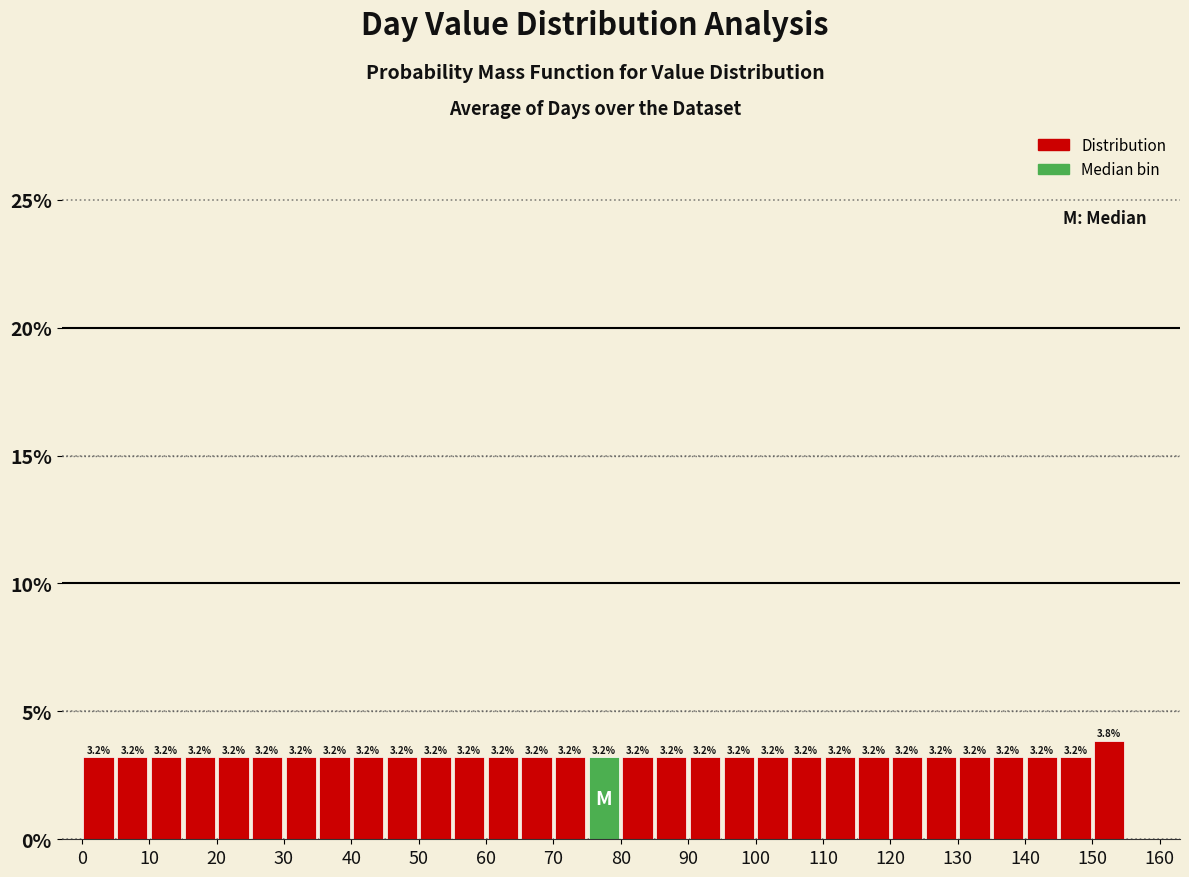

Reading left to right, transcribe this chart: for each bar, give the range it covers on the x-axis and its height.

0 to 5: 3.2
5 to 10: 3.2
10 to 15: 3.2
15 to 20: 3.2
20 to 25: 3.2
25 to 30: 3.2
30 to 35: 3.2
35 to 40: 3.2
40 to 45: 3.2
45 to 50: 3.2
50 to 55: 3.2
55 to 60: 3.2
60 to 65: 3.2
65 to 70: 3.2
70 to 75: 3.2
75 to 80: 3.2
80 to 85: 3.2
85 to 90: 3.2
90 to 95: 3.2
95 to 100: 3.2
100 to 105: 3.2
105 to 110: 3.2
110 to 115: 3.2
115 to 120: 3.2
120 to 125: 3.2
125 to 130: 3.2
130 to 135: 3.2
135 to 140: 3.2
140 to 145: 3.2
145 to 150: 3.2
150 to 155: 3.8